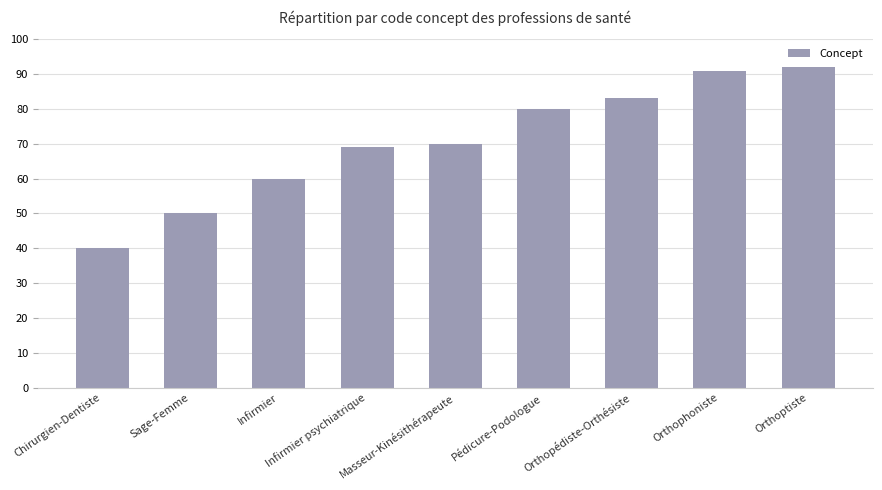

What is the sum of all values?

635